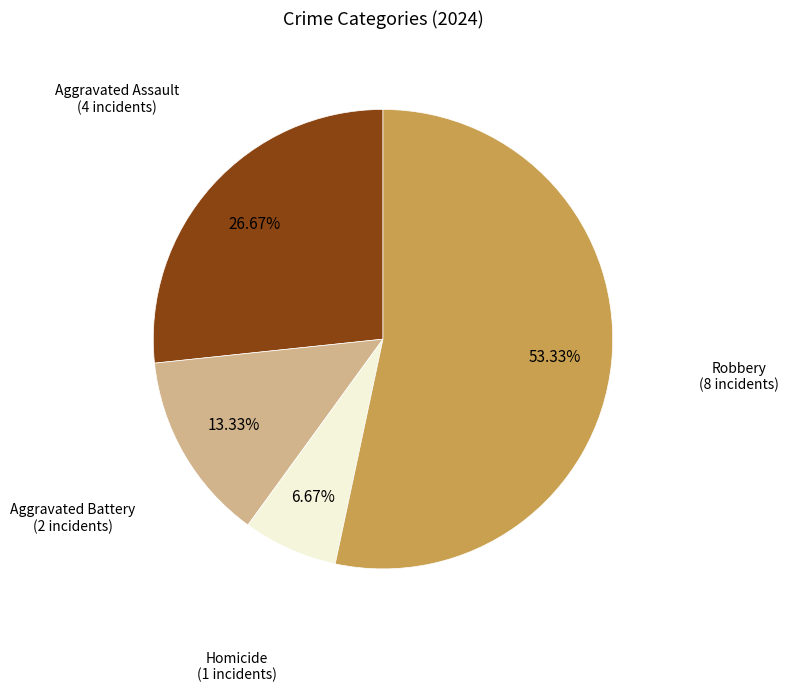

Rank the categories by value from lowest to highest.

Homicide, Aggravated Battery, Aggravated Assault, Robbery